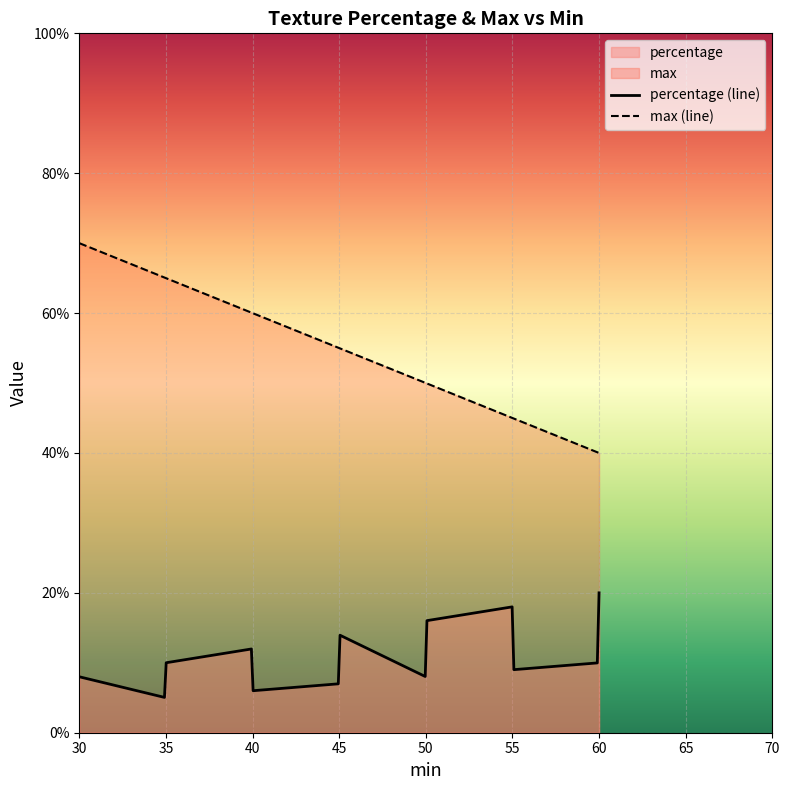

Which series has the largest total across all categories?

max (line)